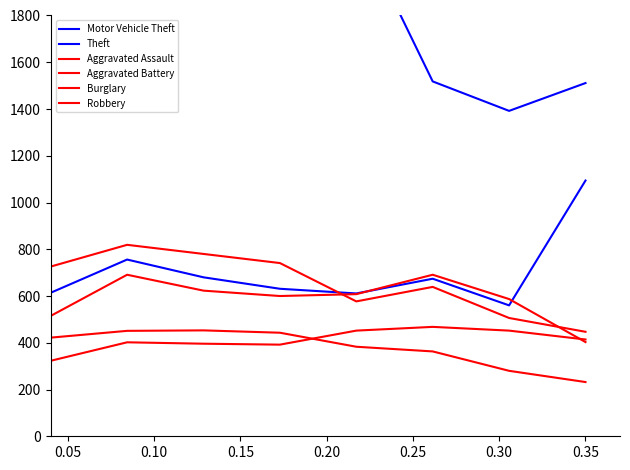

True or false: Aggravated Assault has a value of 493 at 0.00.

False